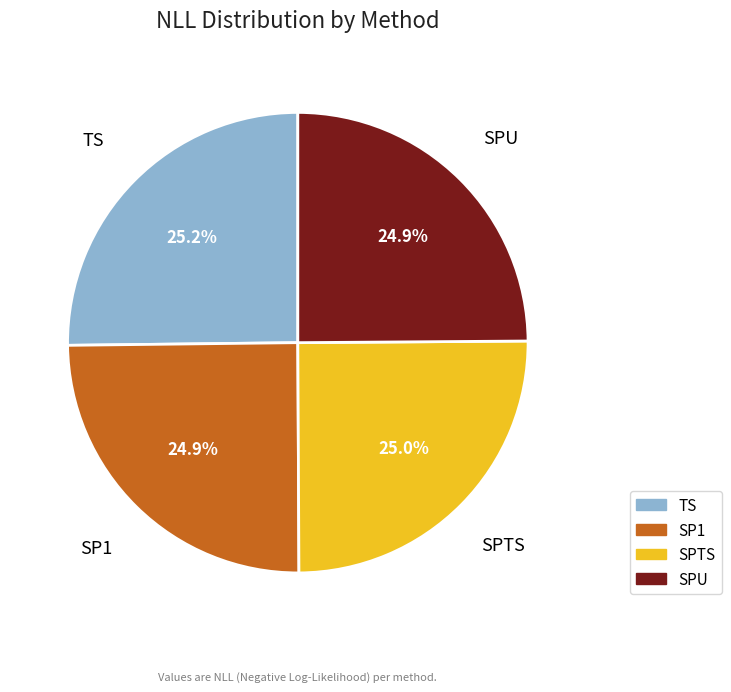

Approximately how many times larger is the value at SPU compared to SP1?

1.0